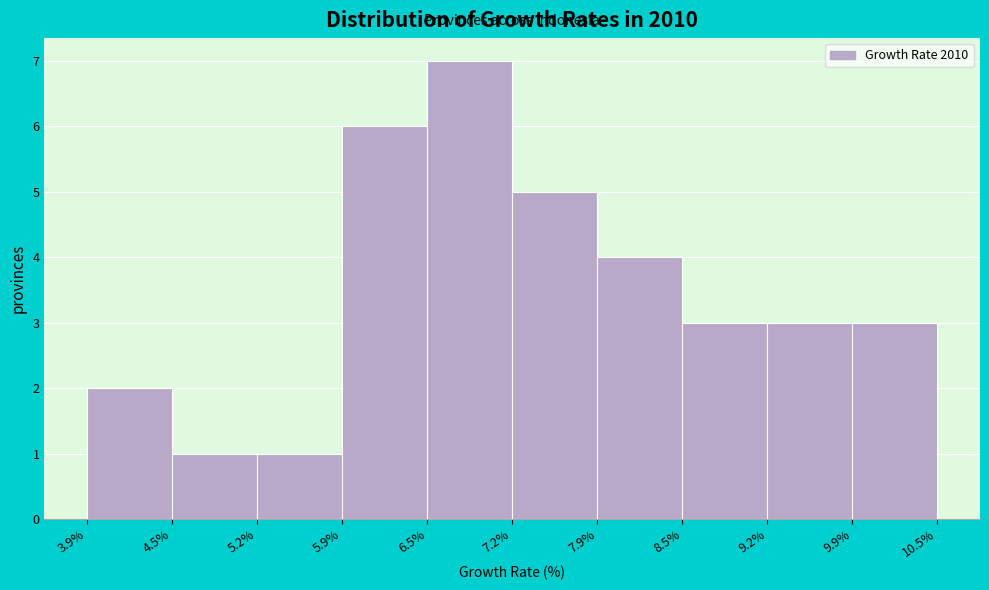

What is the height of the bar covering 9.9% to 10.5% on the x-axis? The values are not printed on the chart, so give them approximately, as read against the axis.

3